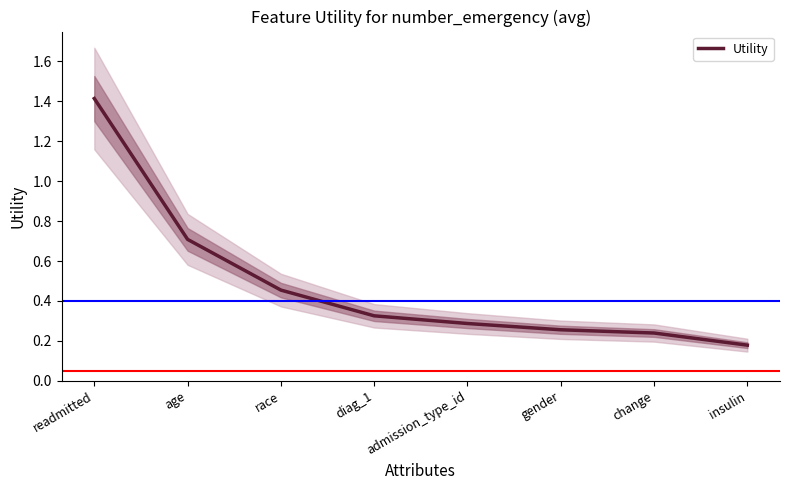

What is the approximate value at age?

0.7